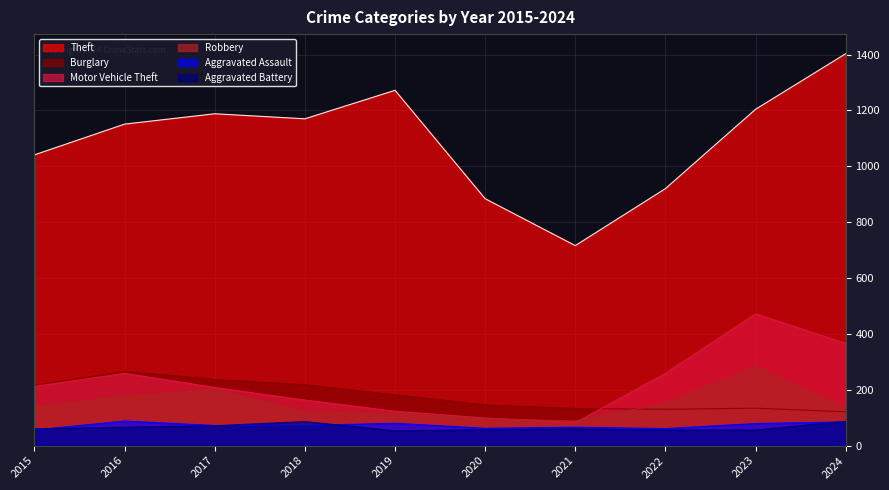

At which label is Robbery closest to 186?

2016